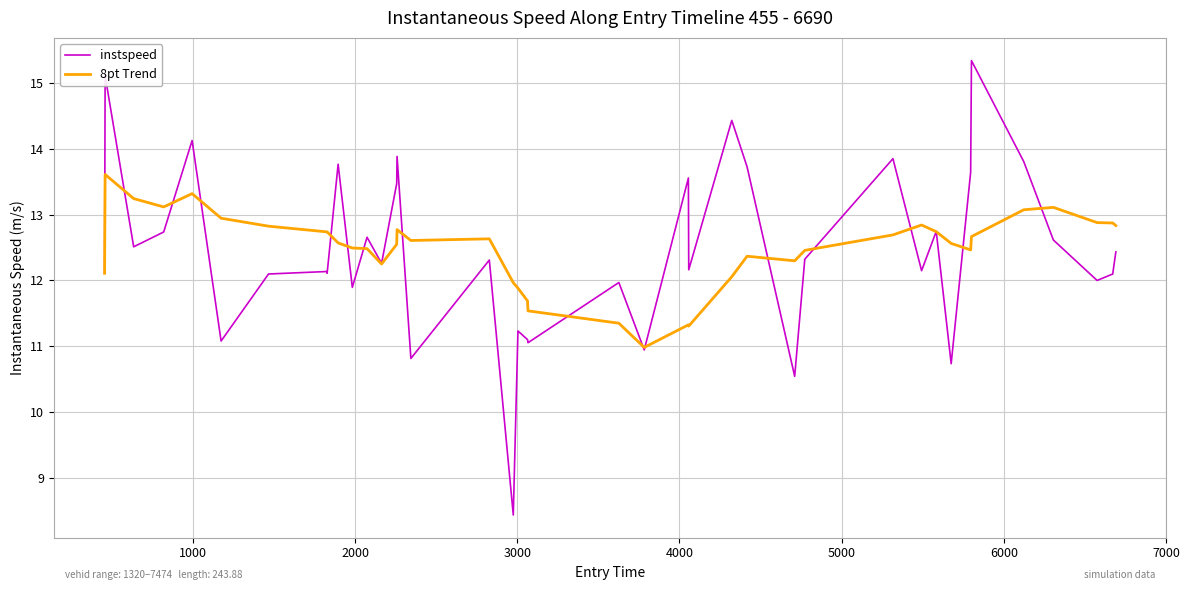

What is the maximum value for 8pt Trend?

13.6